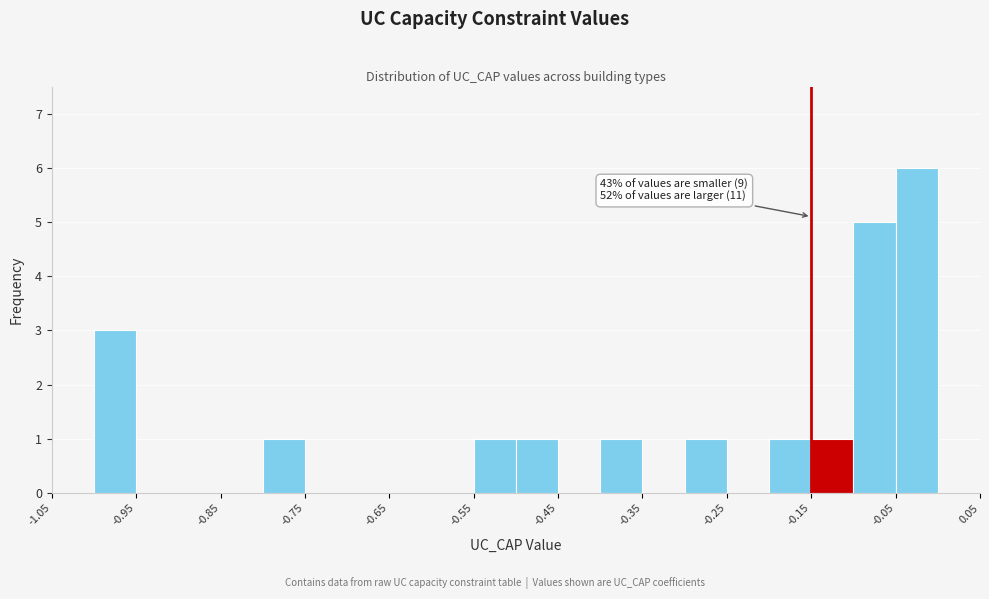

Over which range of the x-axis is the bar tallest?

-0.05 to 0.00